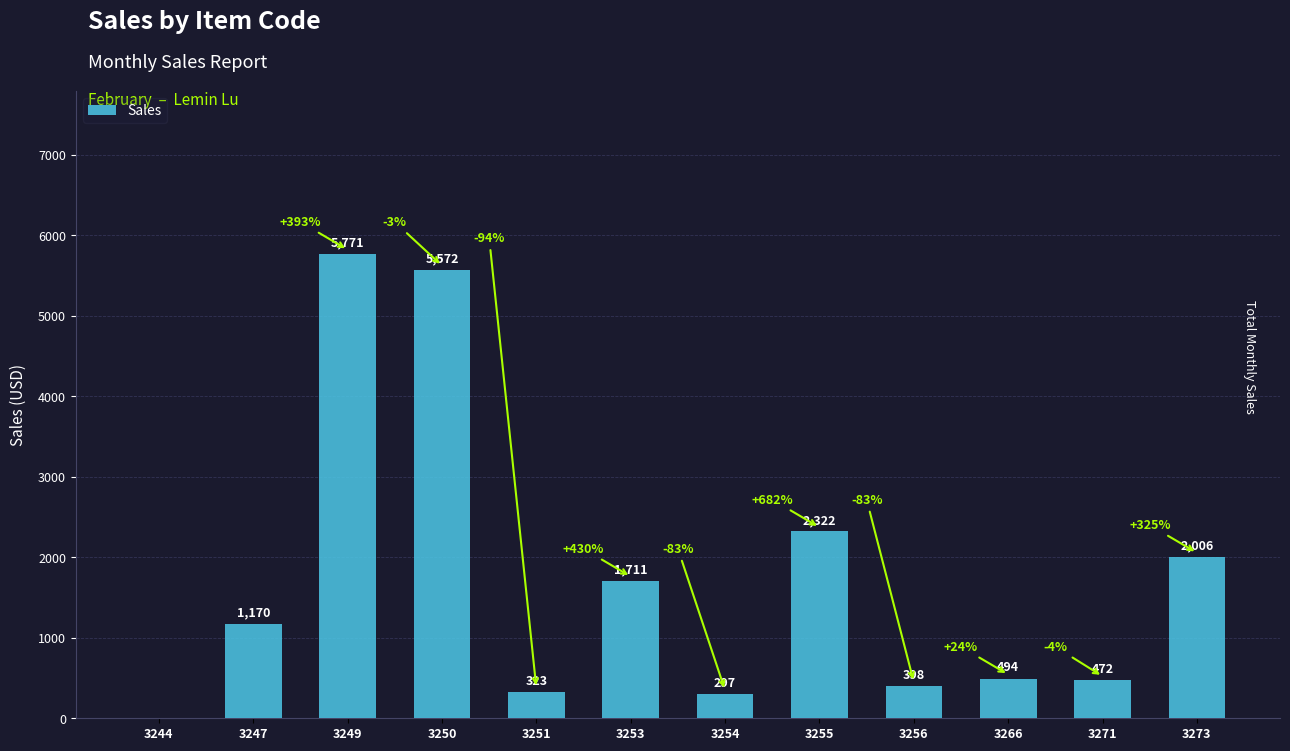

Reading left to right, extract all data points from this chart.

0	1170	5771	5572	323	1711	297	2322	398	494	472	2006